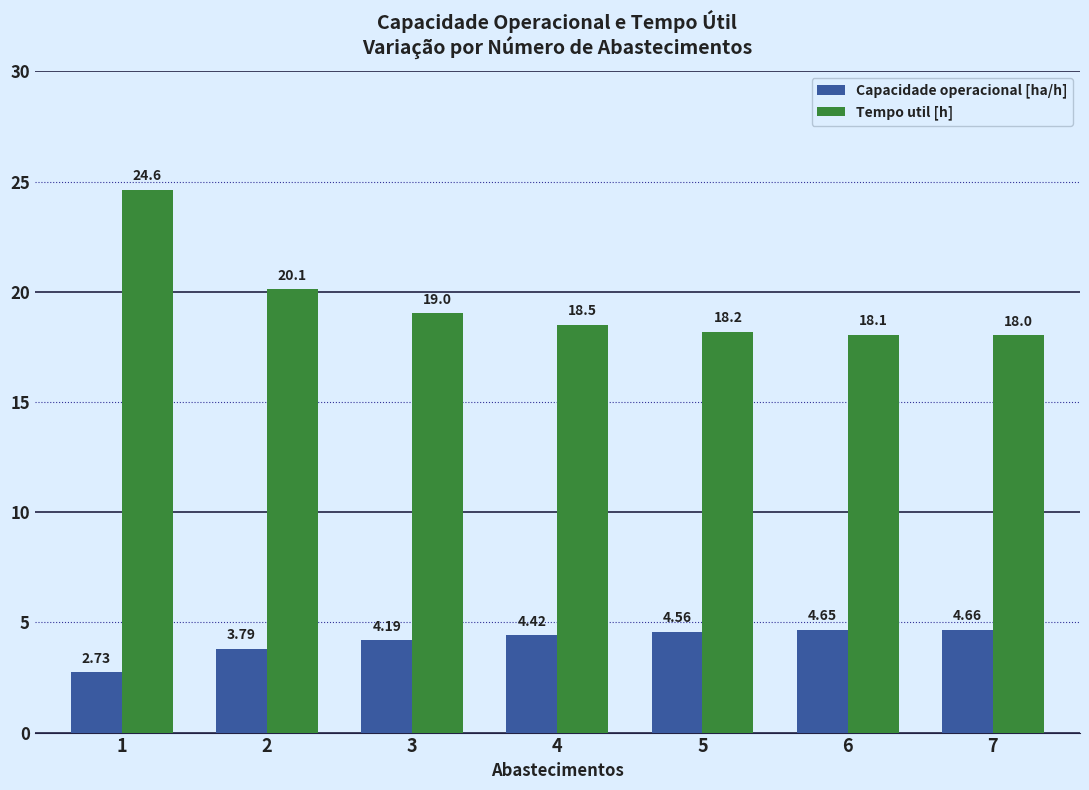

The value of Capacidade operacional [ha/h] at 5 is 2.4. True or false?

False